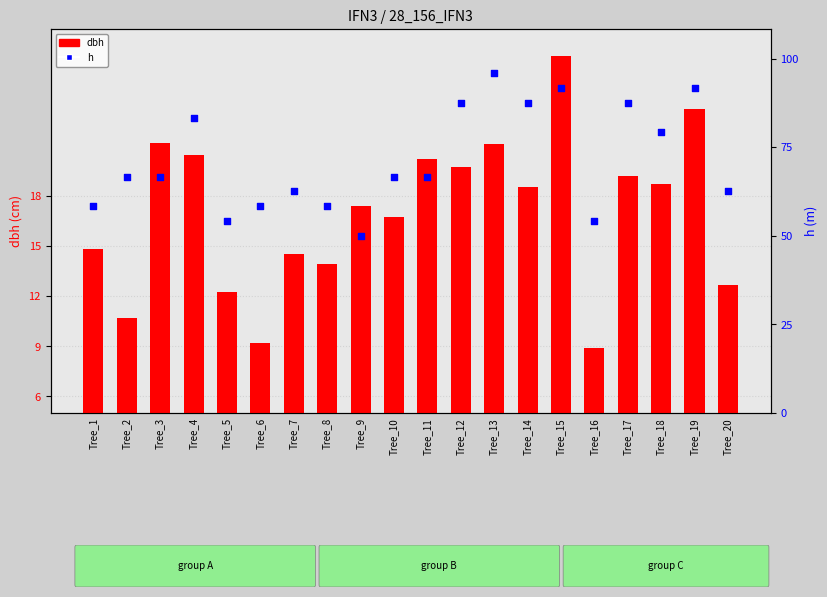

At which category is the sum across all series the highest?

Tree_15